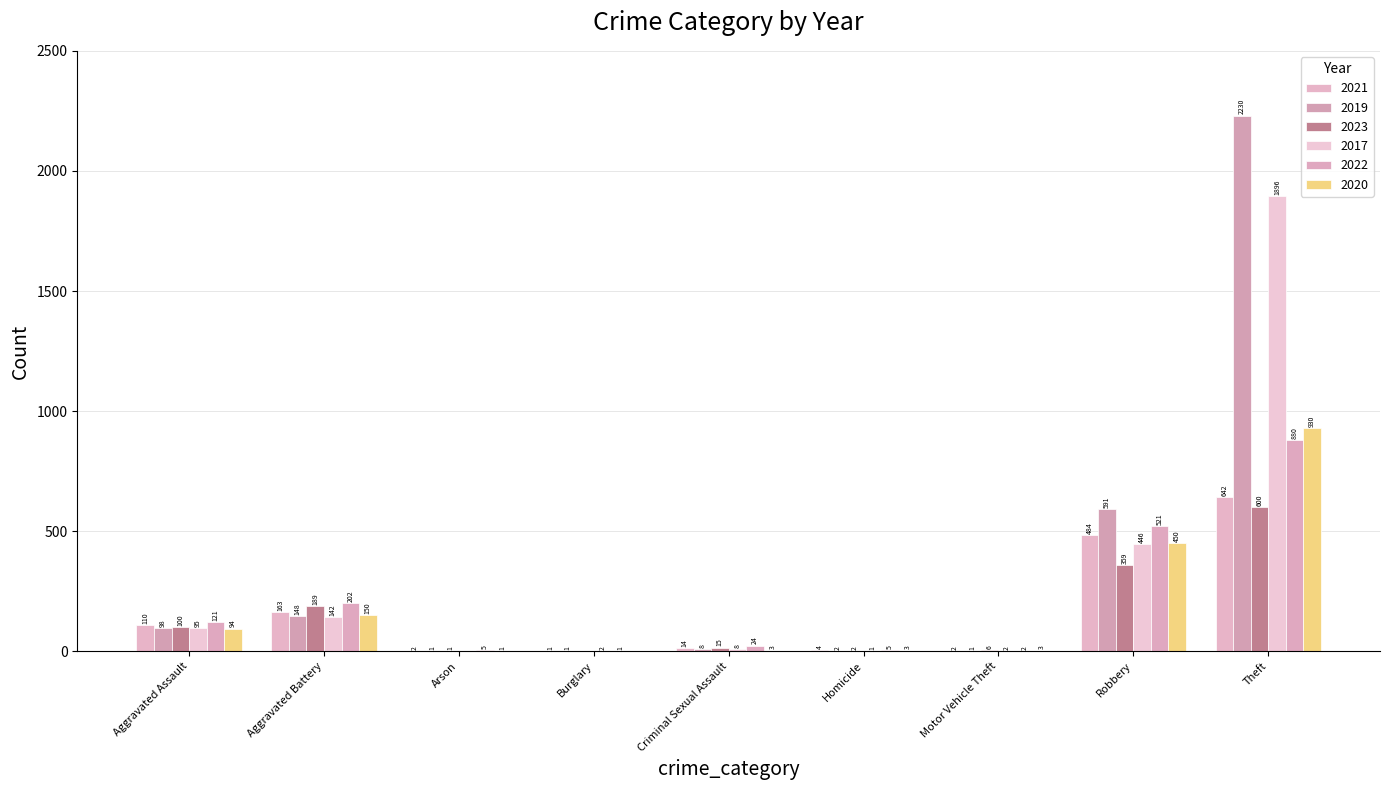

How many series are shown in this chart?

6